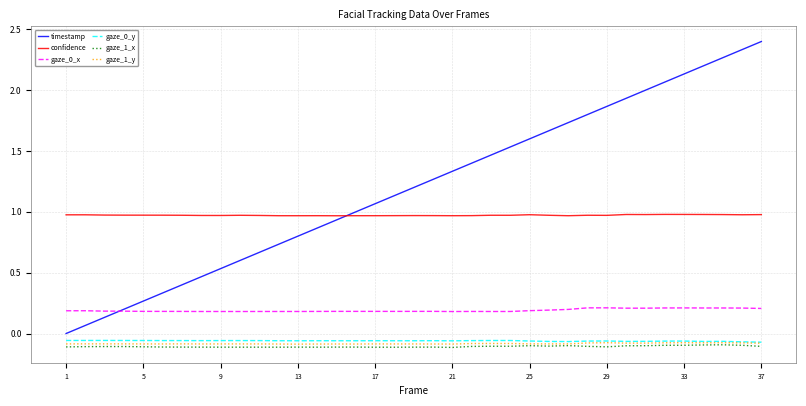

Which series has the widest spread of values?

timestamp